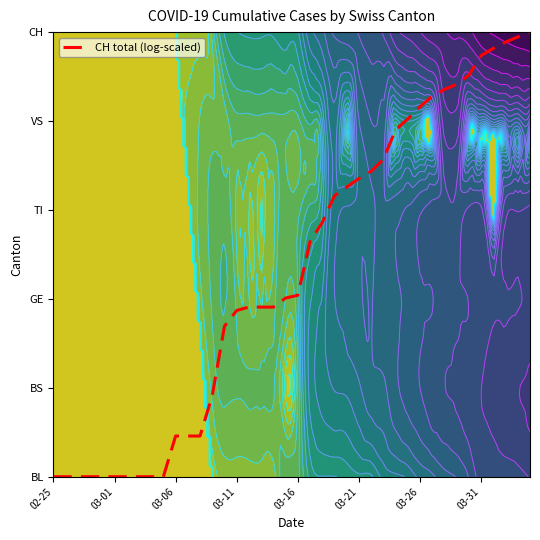

Where is the data nearest to the value 2?

19